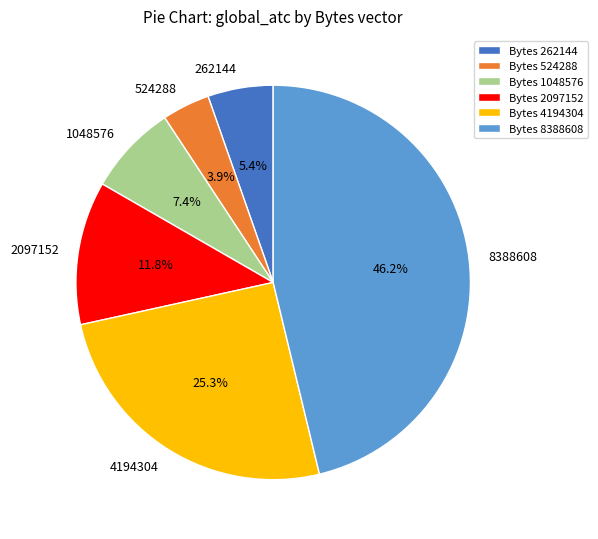

What is the total percentage of 4194304 and 2097152?

37.1%